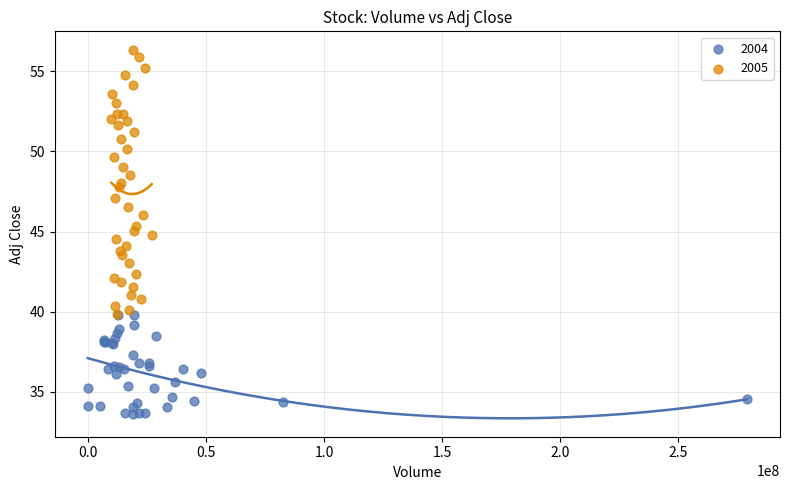

Which series has the widest spread of Y values?

2005